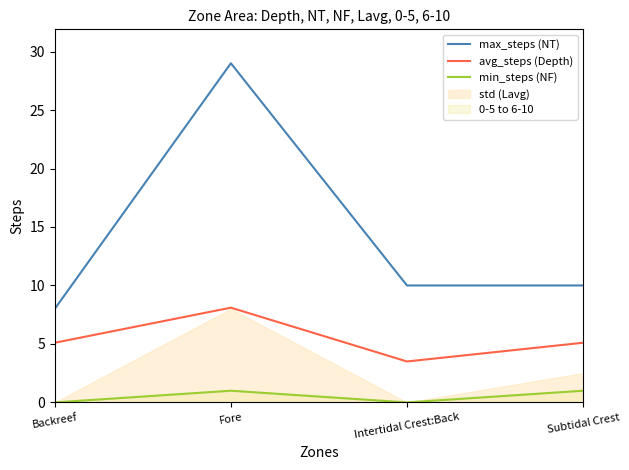

Does the chart have visible grid lines?

No